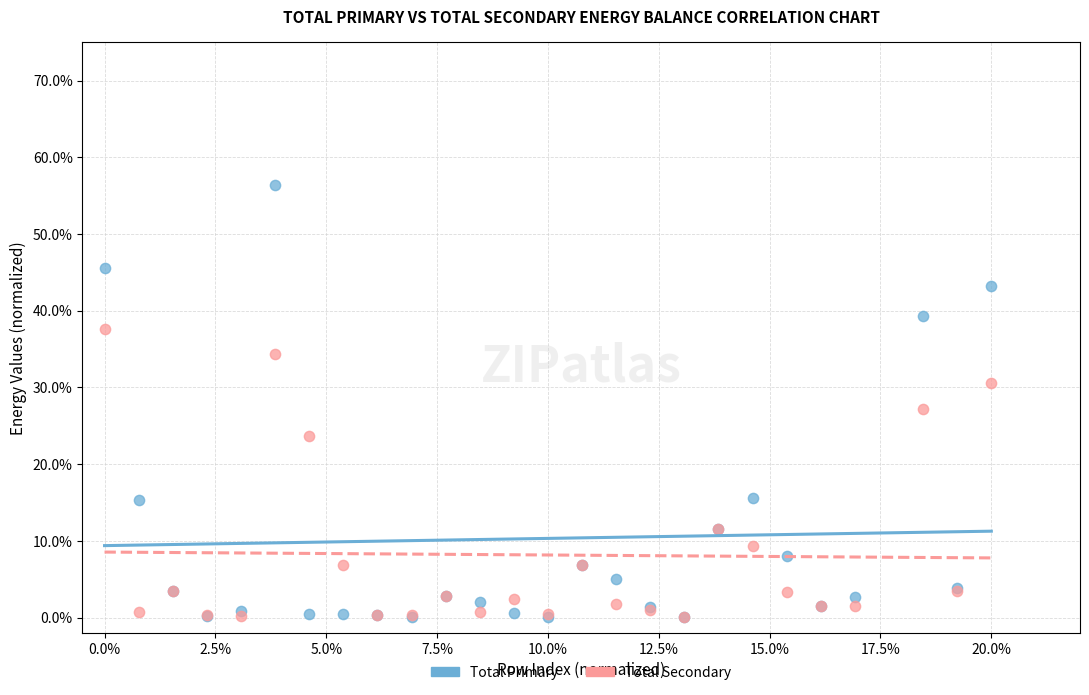

What are all the series names shown in the legend?

Total Primary, Total Secondary